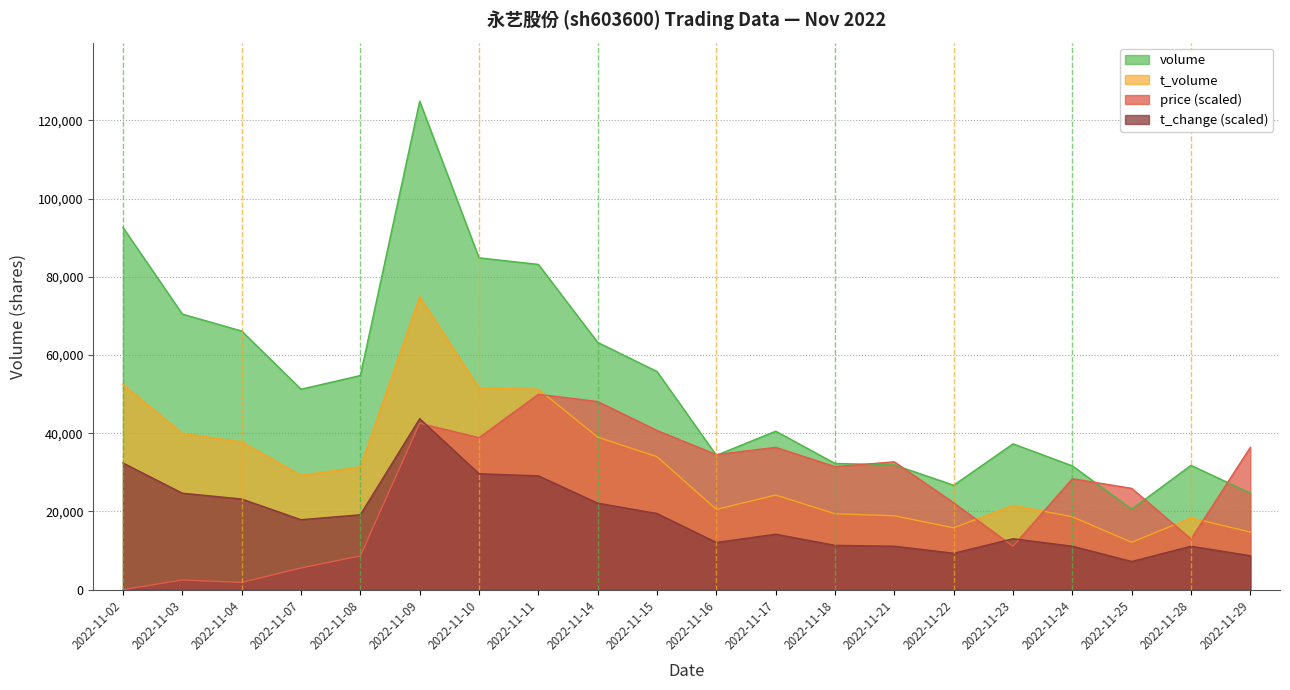

How many lines are shown in the chart?

4